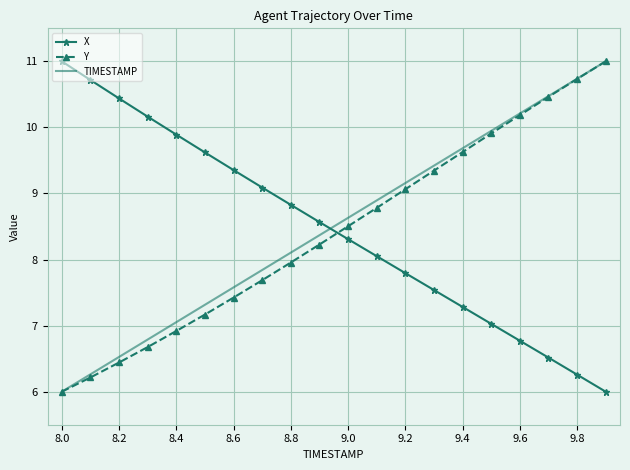

What is the minimum value shown in the chart?

6.0